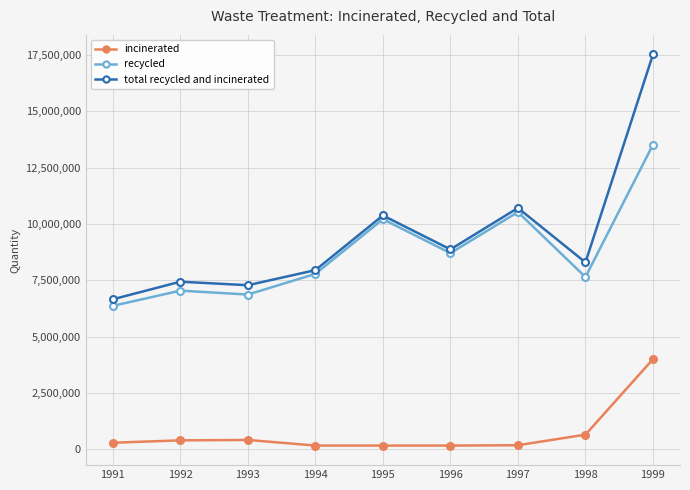

How many series are shown in this chart?

3